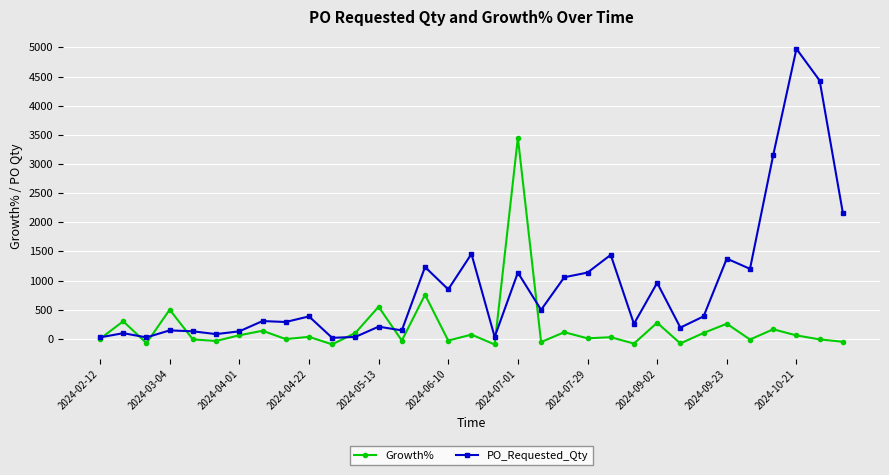

What is the minimum value for Growth%?

-97.8